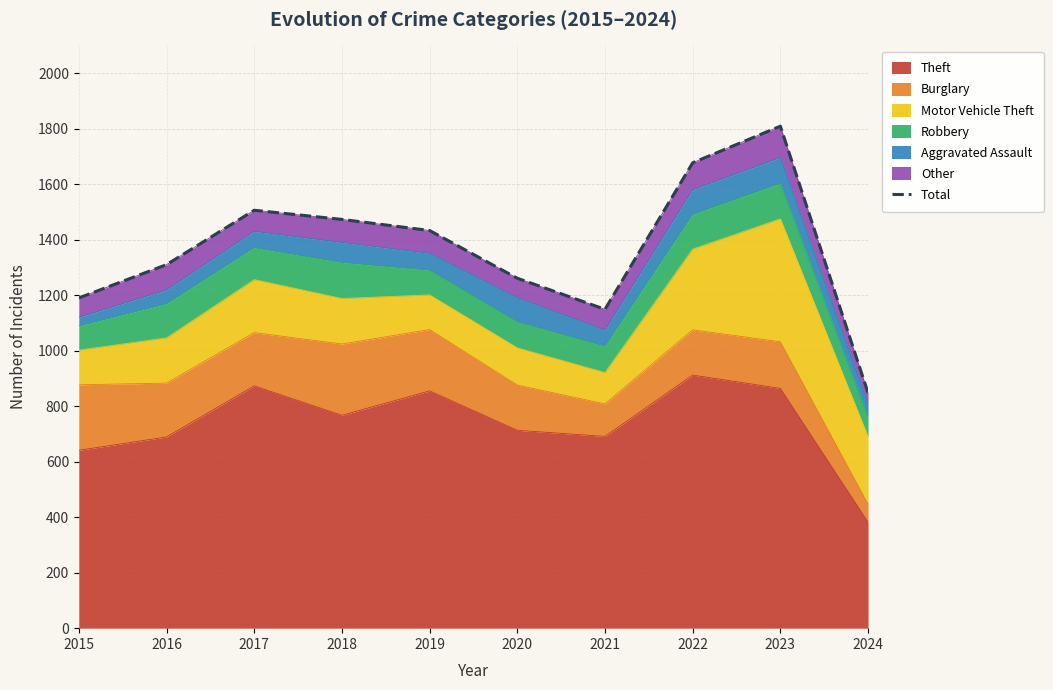

What is the ratio of the value at 2019 to the value at 2015?

1.2